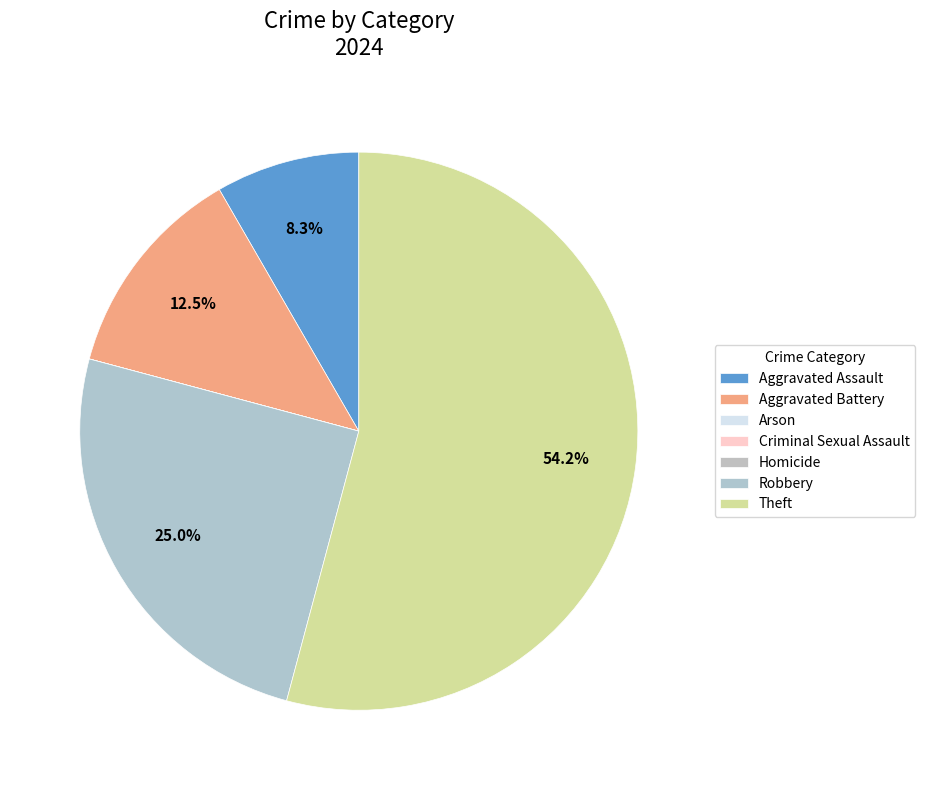

What is the smallest slice in the pie chart?

Arson